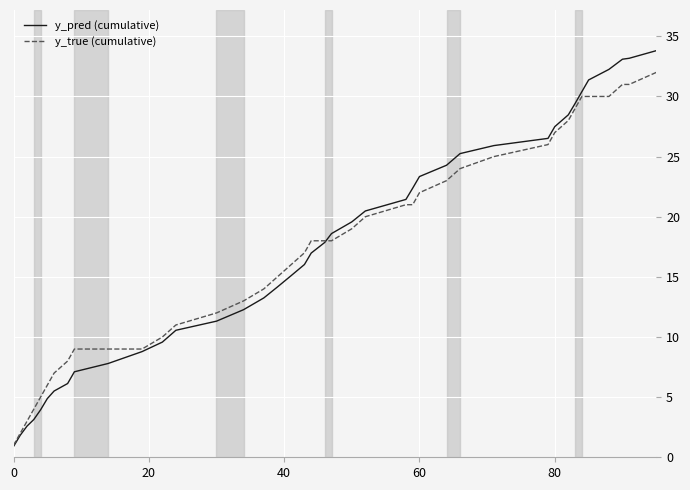

Which series has the largest range (max minus min)?

y_pred (cumulative)